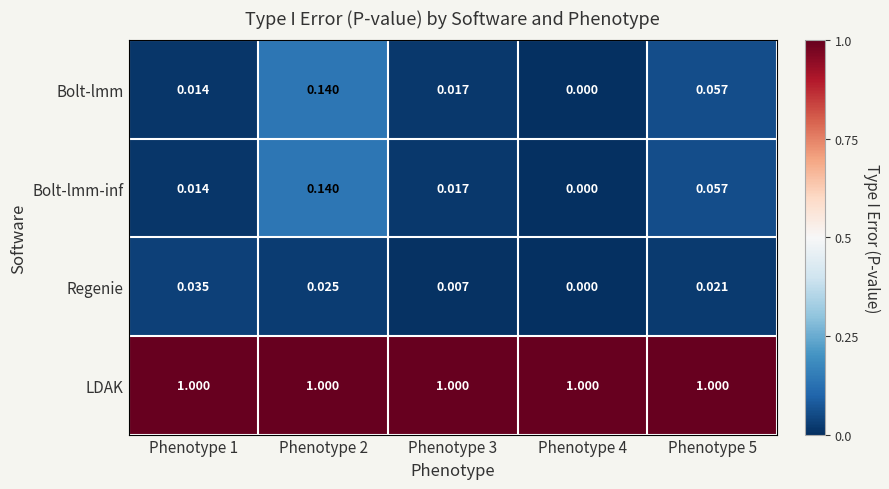

Which series has the largest total across all categories?

LDAK